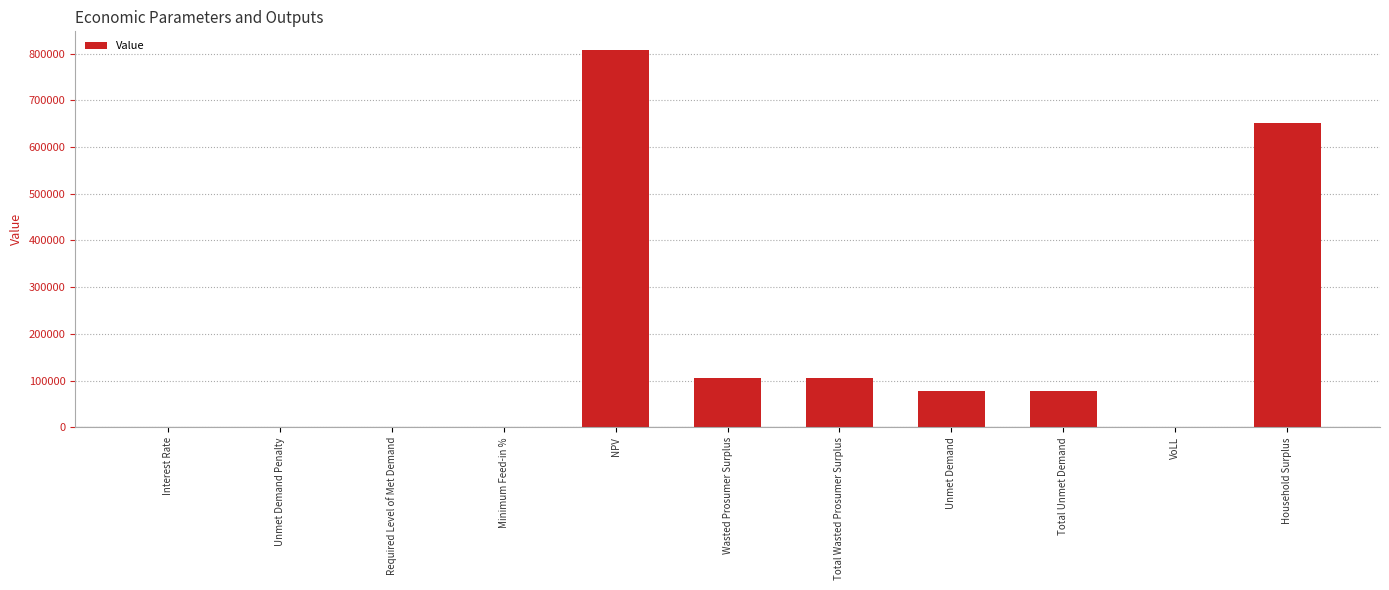

Which has a higher value, Unmet Demand Penalty or Household Surplus?

Household Surplus